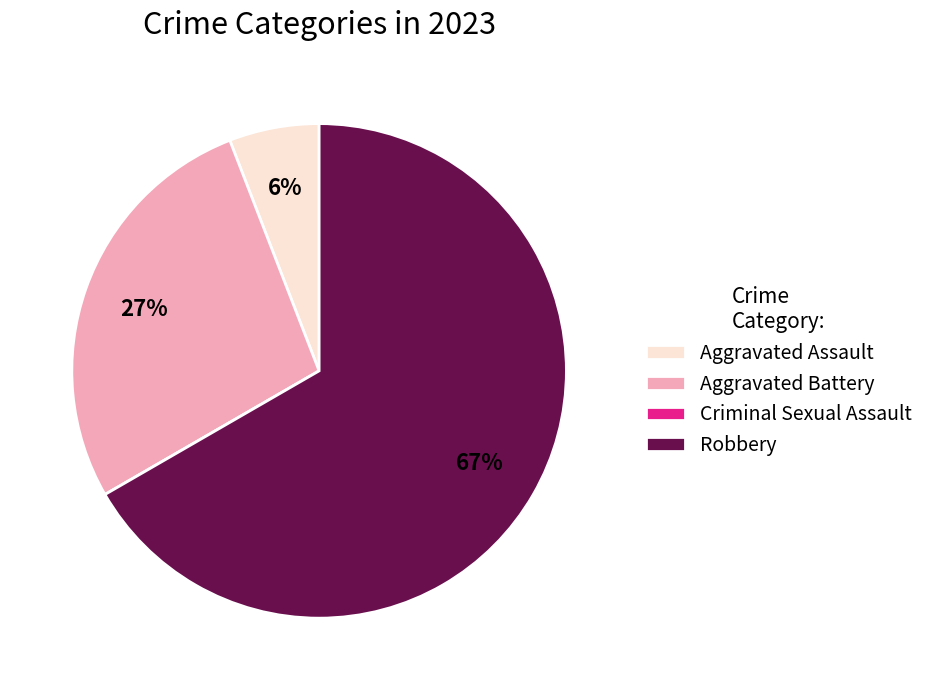

Which category has the biggest portion of the pie?

Robbery